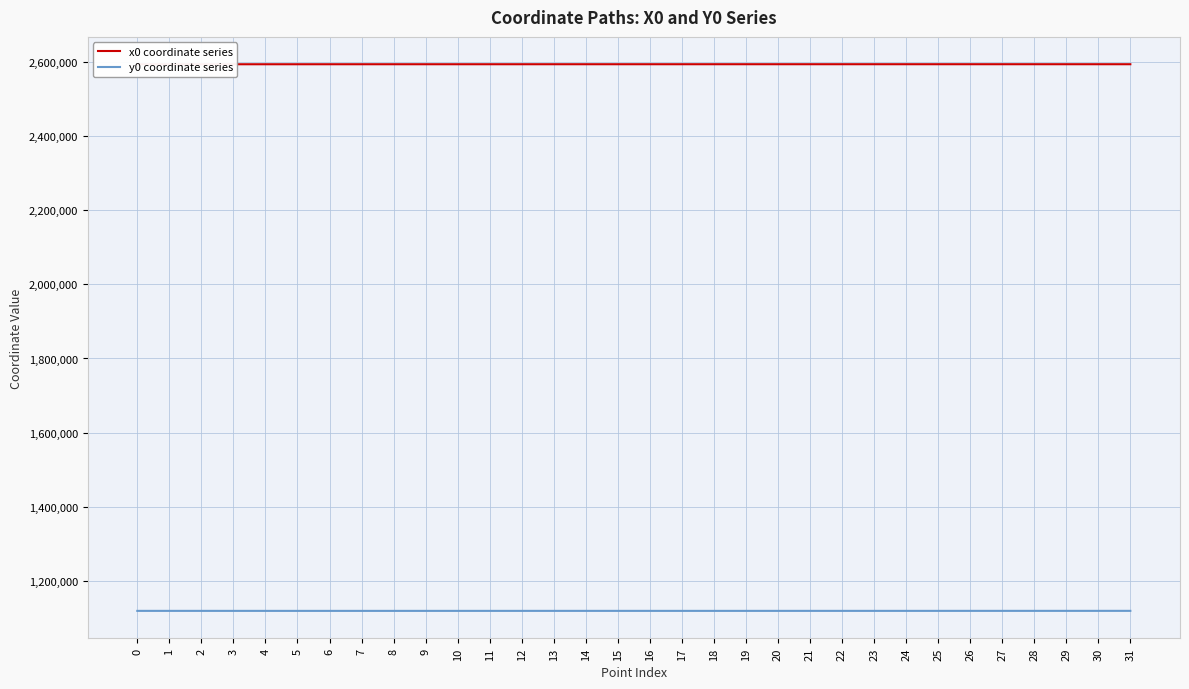

How many interior local valleys does the y0 coordinate series series have?

2